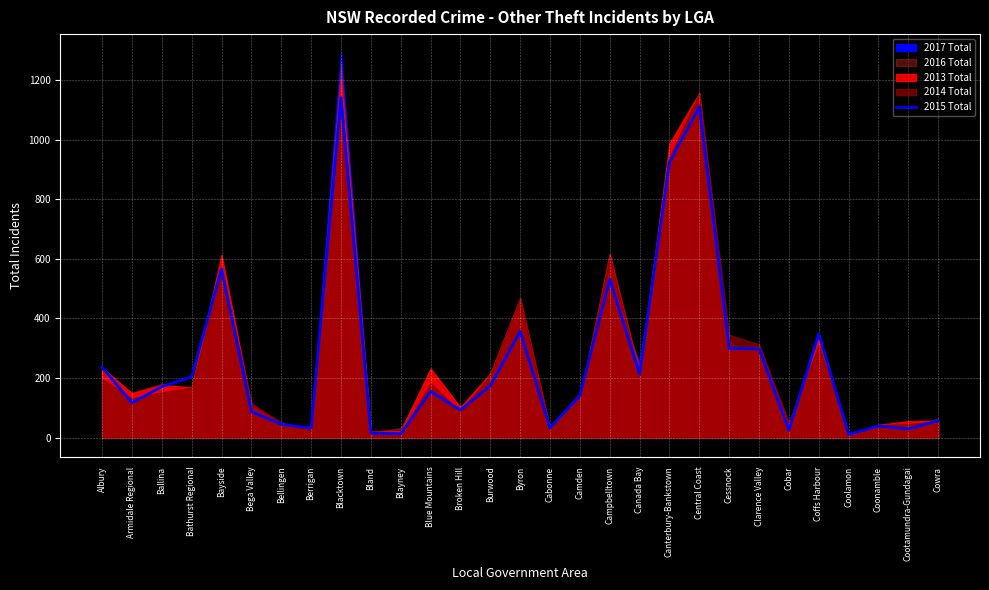

What is the label of the 29th point from the right?

Albury